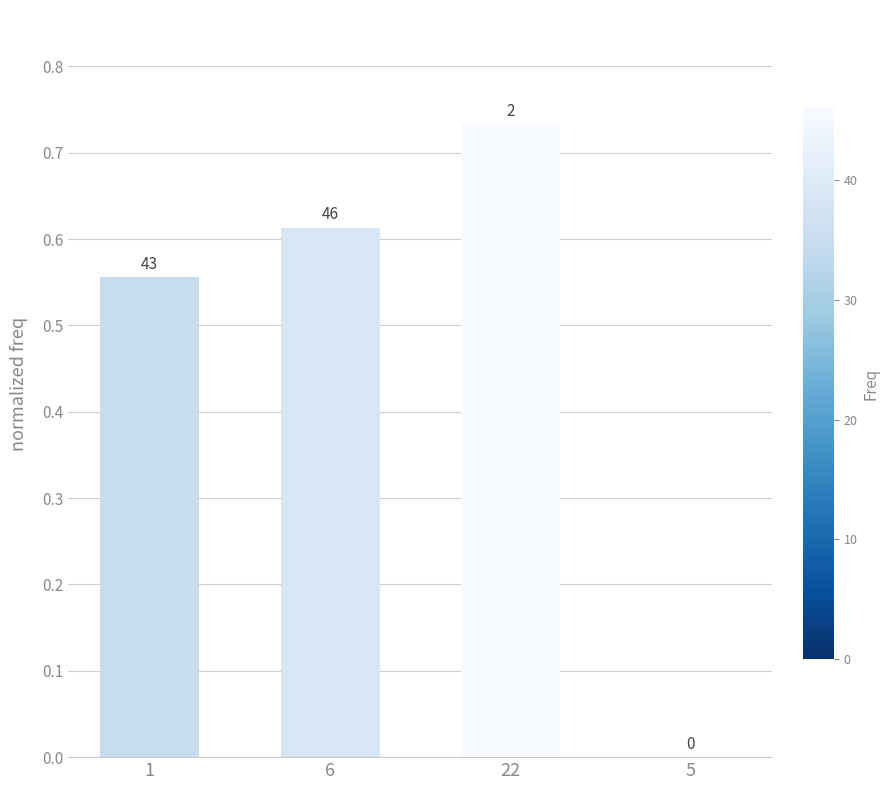

What is the change in value from 6 to 5?

-0.6